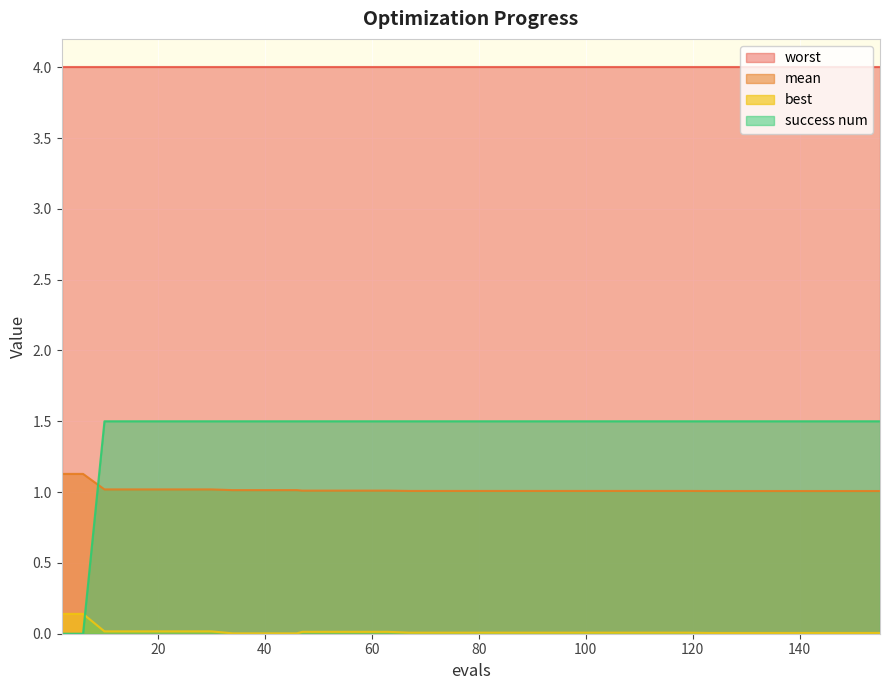

Which series has the largest total across all categories?

worst